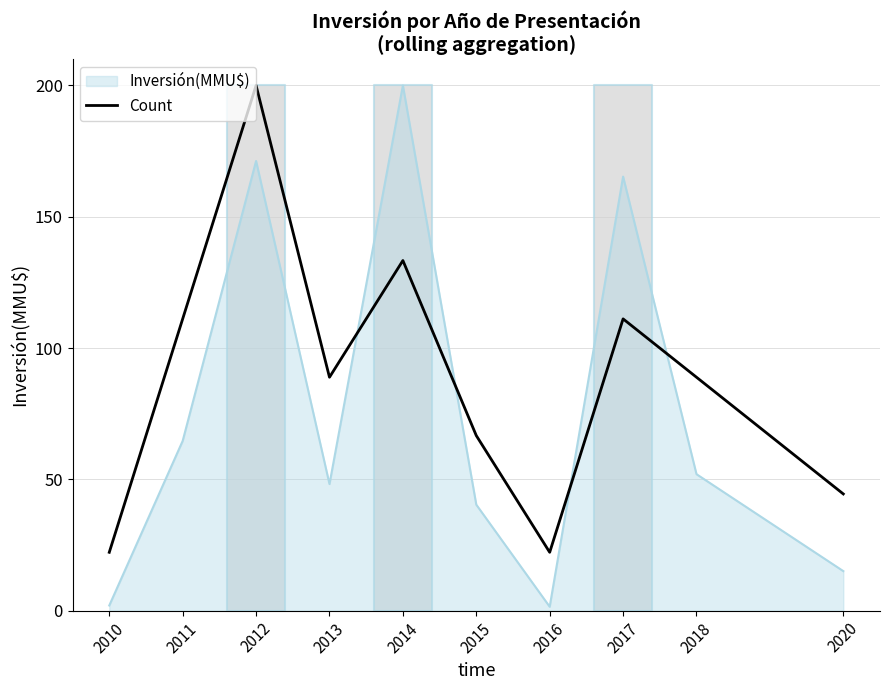

Where is Inversión(MMU$) nearest to the value 100?

2011